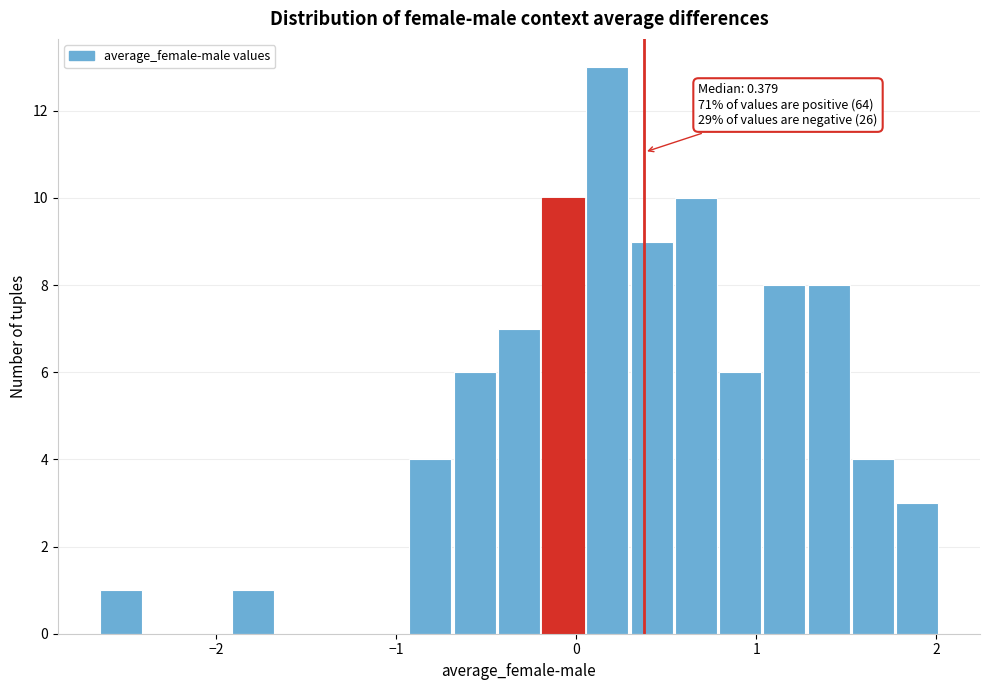

Read against the x-axis, roughly where is the centre of the tallest bar?

0.2